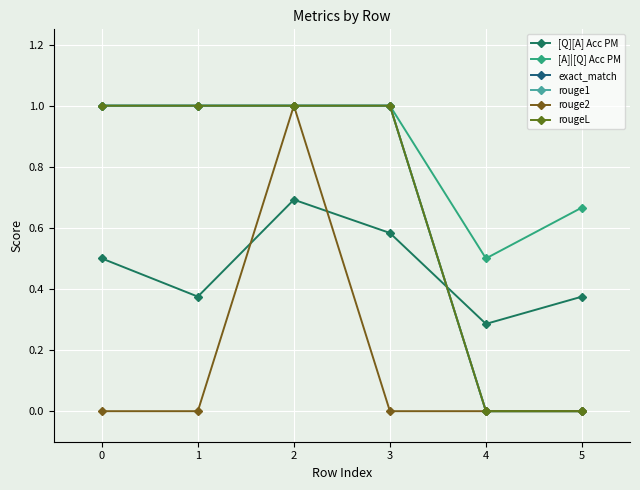

What is the spread (max minus min) of values at 5?

0.7